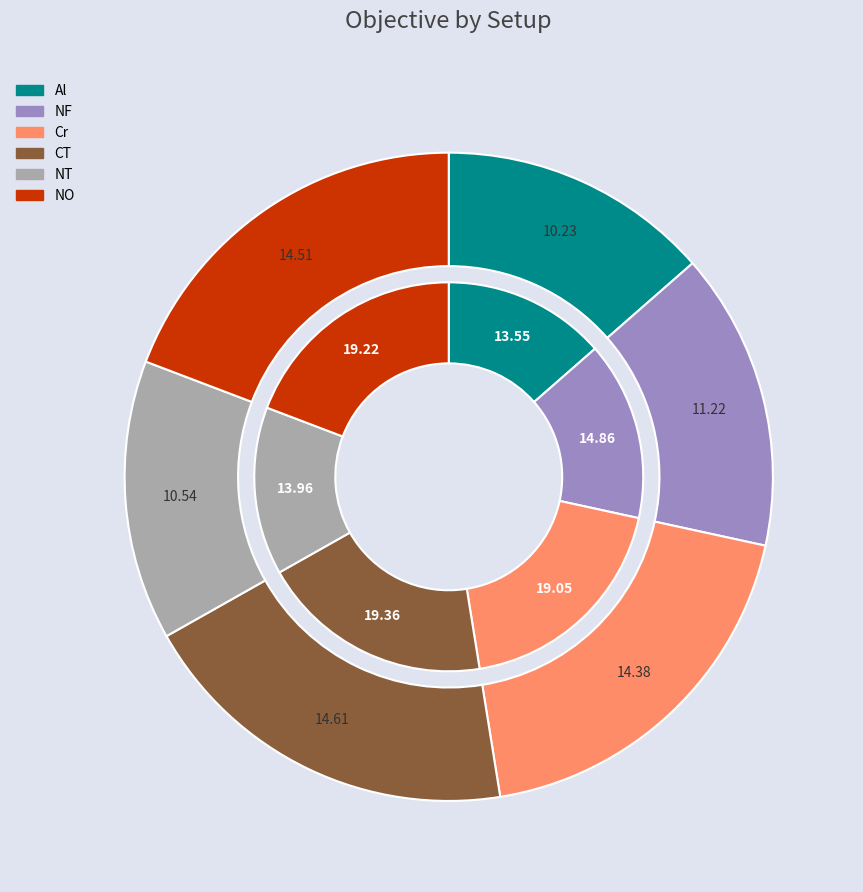

Is it true that NF is 15% of the pie?

True